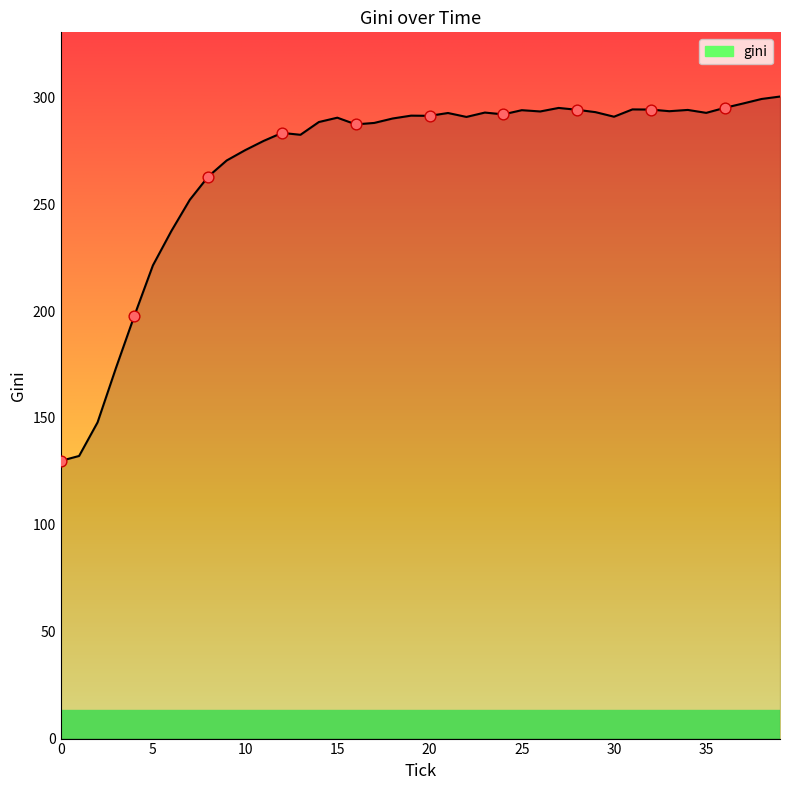

What is the difference between the maximum and minimum values?

170.5